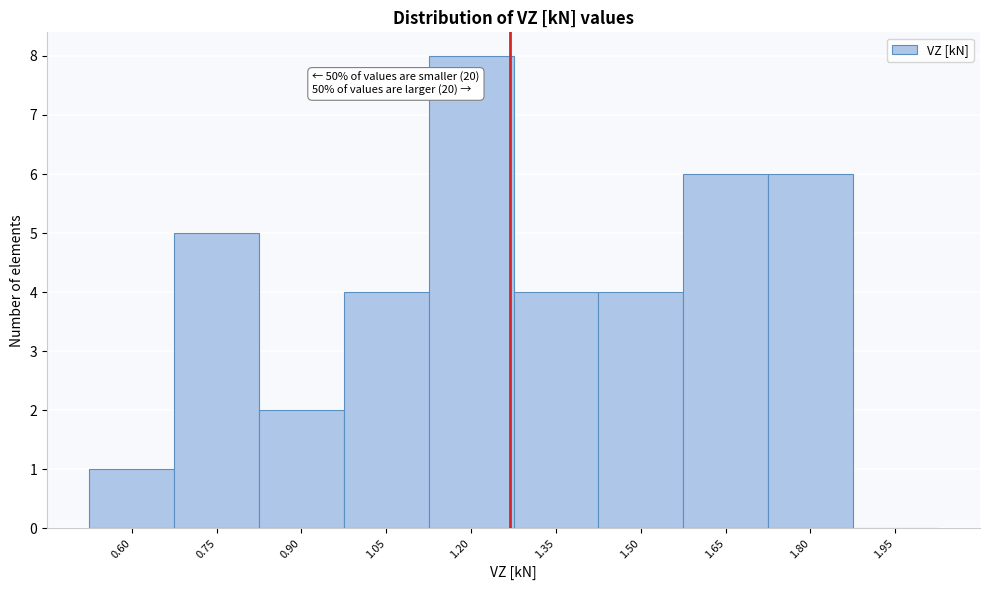

Reading left to right, transcribe all the data shown in this chart.

0.60=1	0.75=5	0.90=2	1.05=4	1.20=8	1.35=4	1.50=4	1.65=6	1.80=6	1.95=0